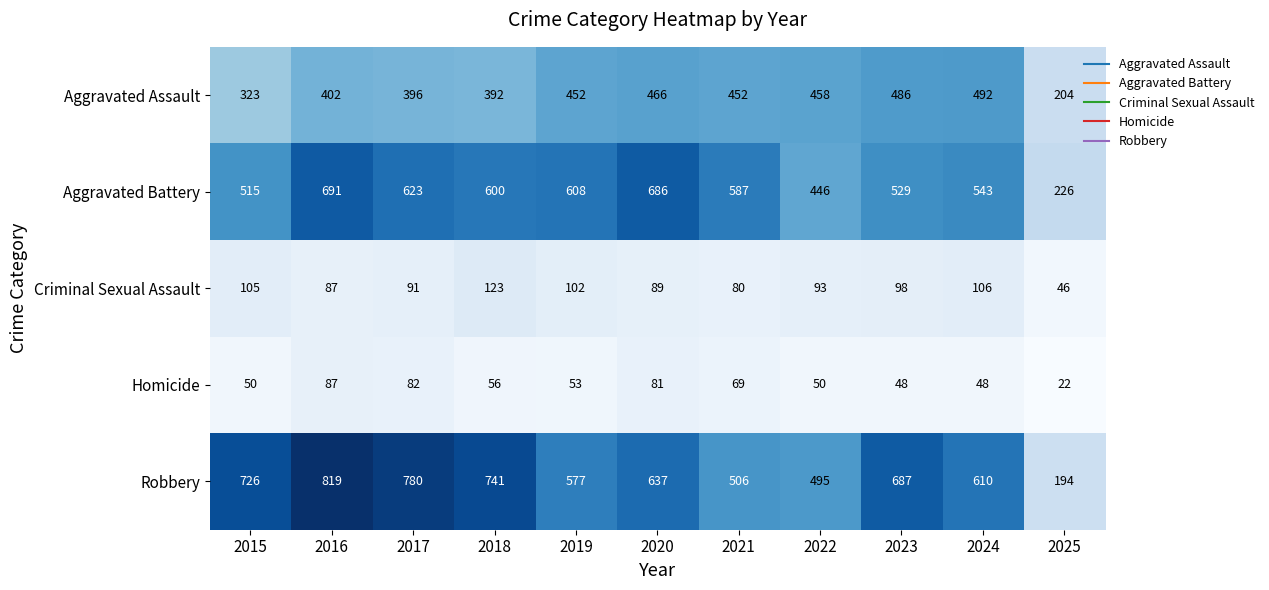

At which label does Homicide first exceed 53?

2016